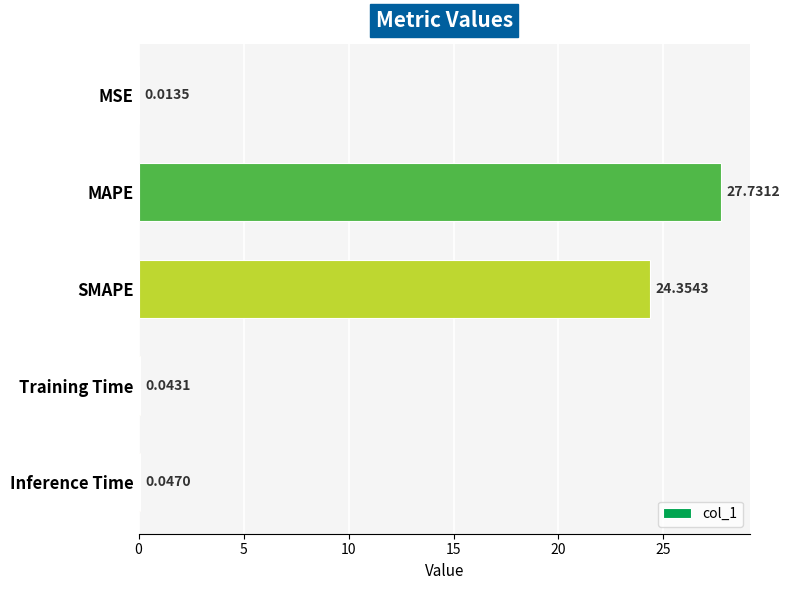

What is the sum of the values at SMAPE and MAPE?

52.1